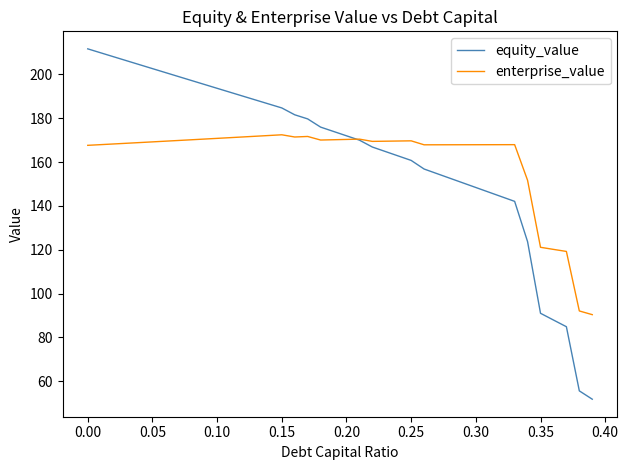

What is the greatest value displayed?

211.6